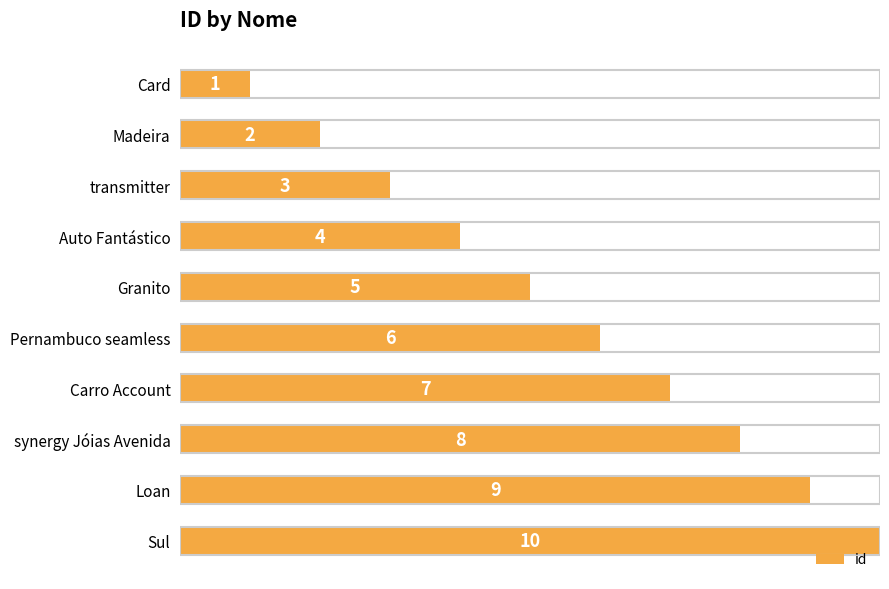

Count the number of categories in the chart.

10